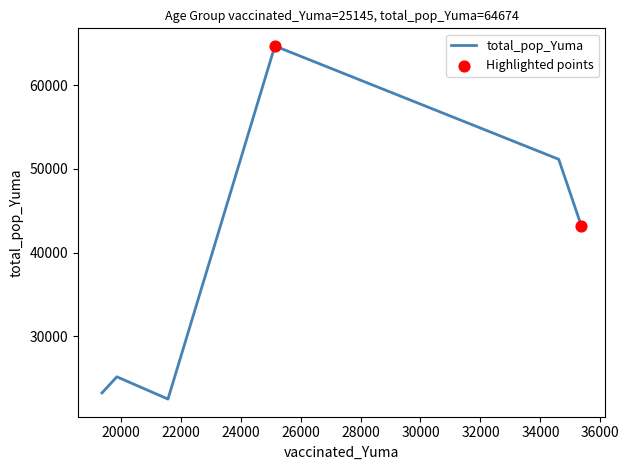

What is the minimum value shown in the chart?

22522